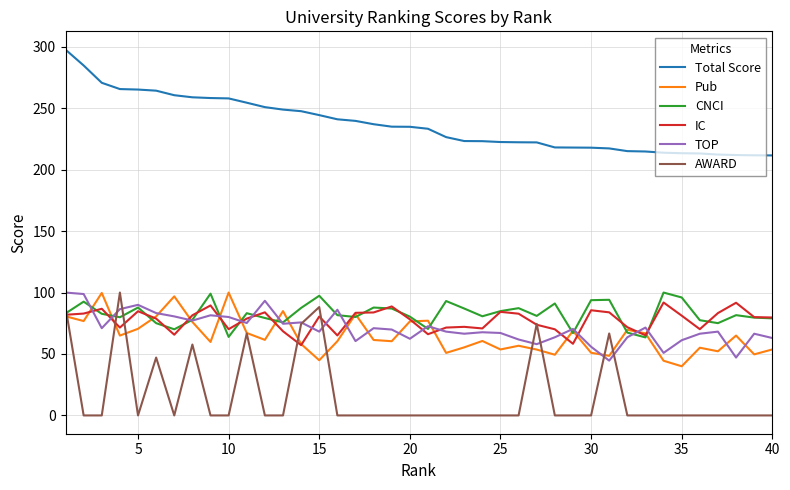

What is the greatest value displayed?

297.7